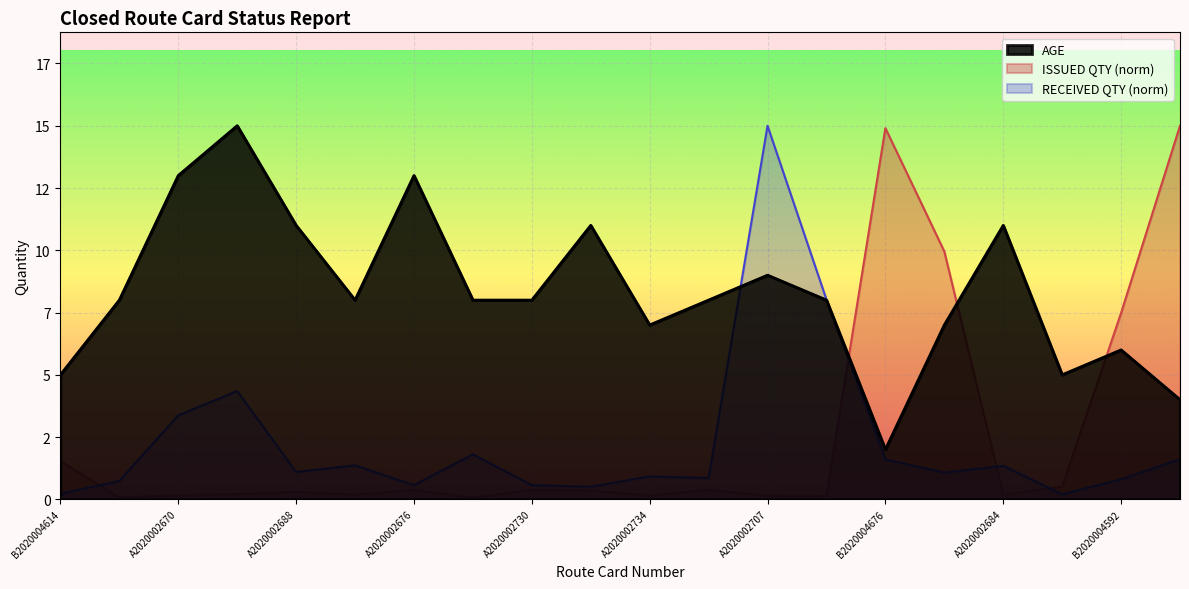

Does the chart display data point markers on the line(s)?

No